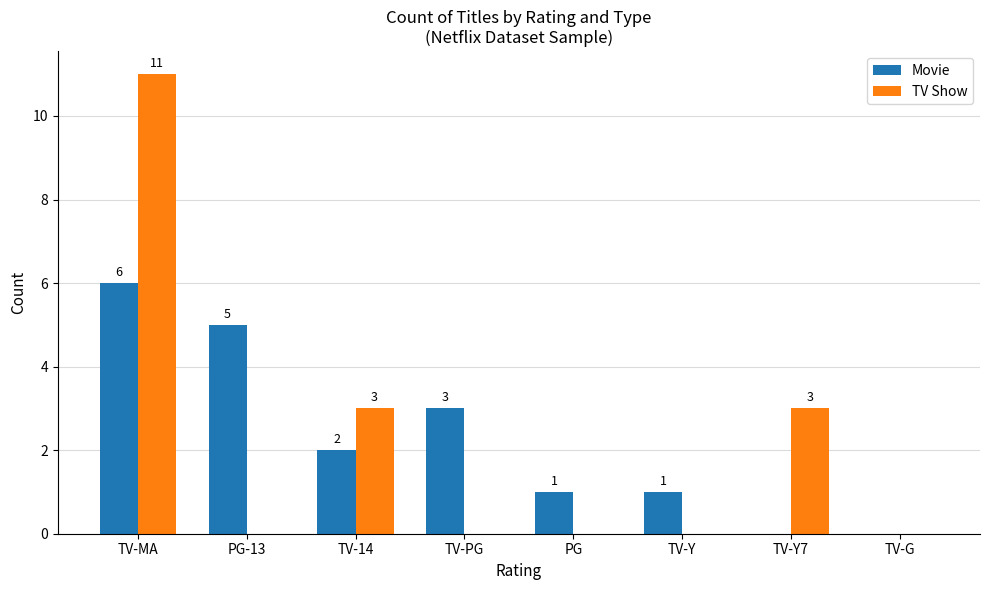

Which category has the highest value across all series?

TV-MA